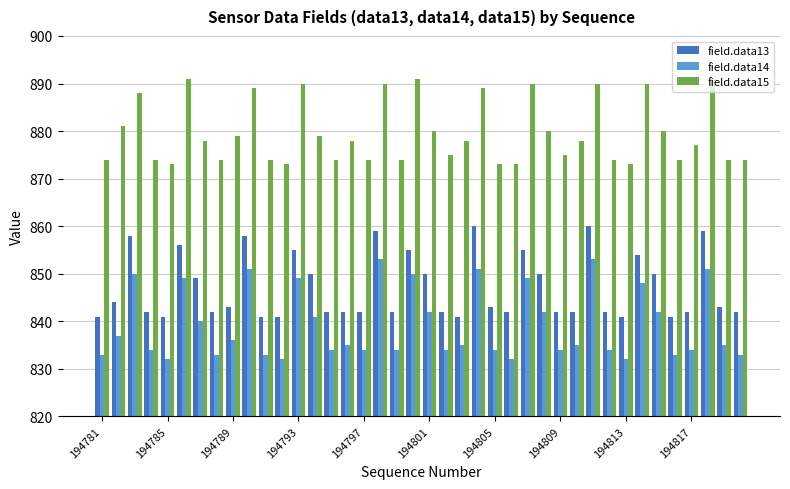

What is the lowest value of the field.data14 series?

832